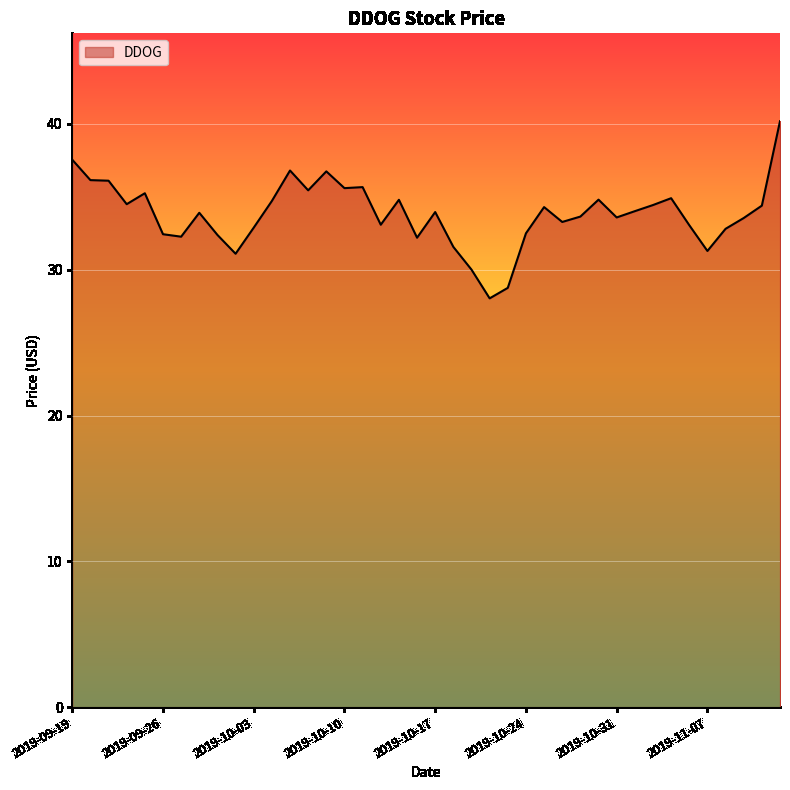

Does the chart display data point markers on the line(s)?

No